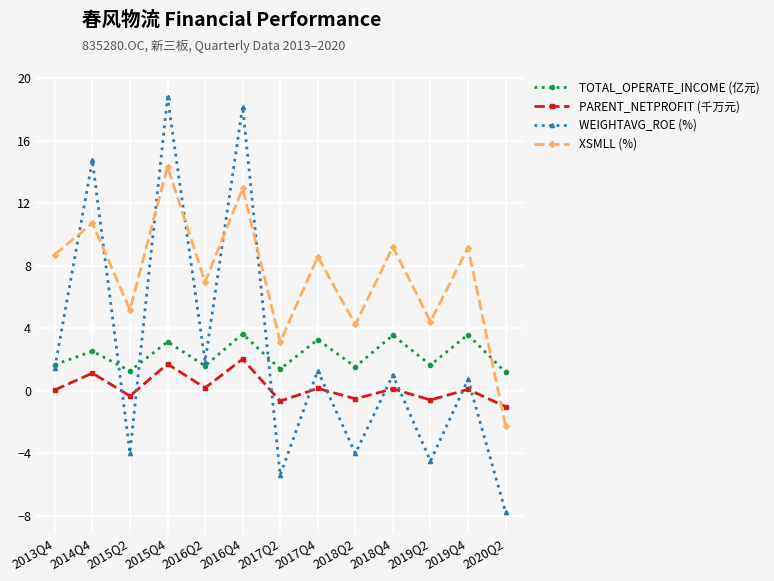

Rank the series by their maximum value, from highest to lowest.

WEIGHTAVG_ROE (%), XSMLL (%), TOTAL_OPERATE_INCOME (亿元), PARENT_NETPROFIT (千万元)